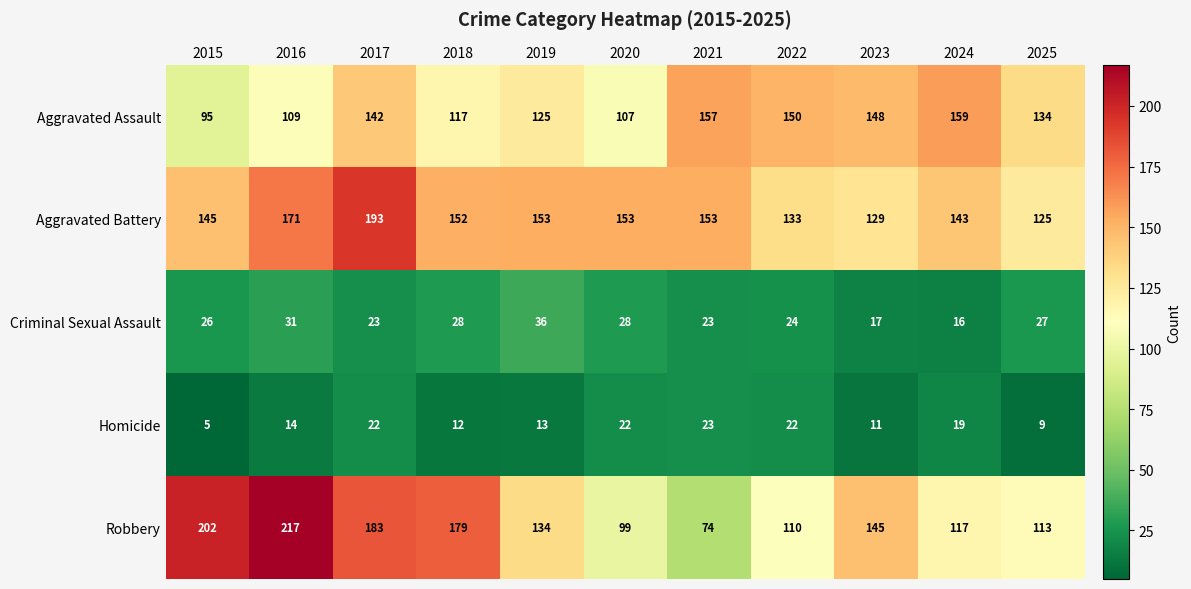

Is it true that Criminal Sexual Assault equals 17 at 2023?

True